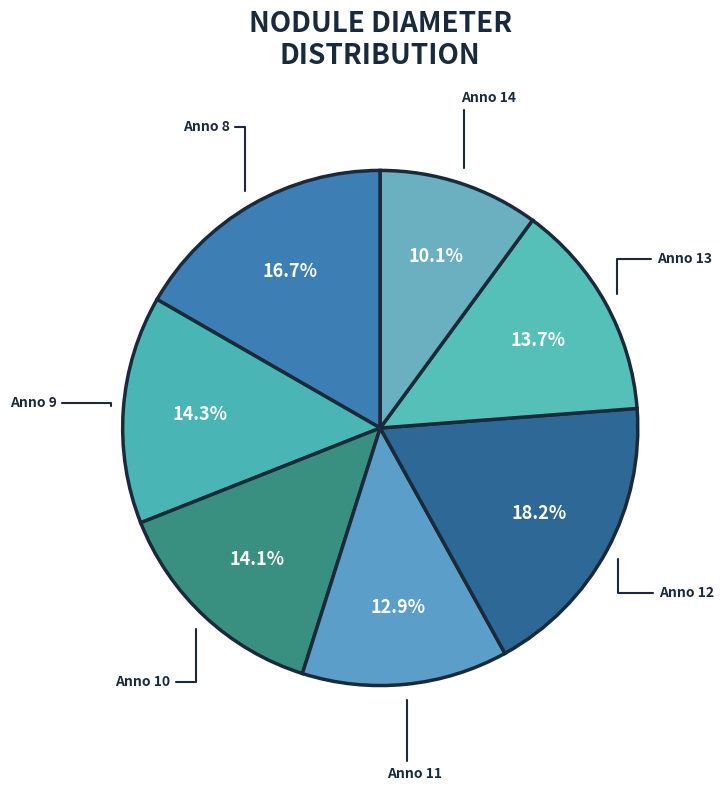

Count the number of slices in the pie.

7